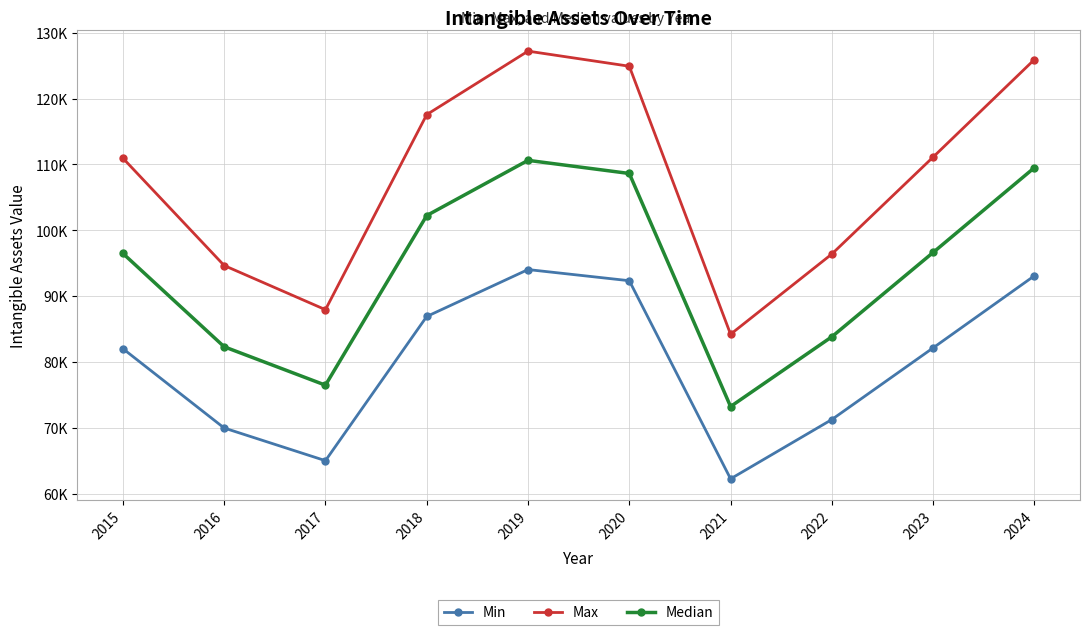

True or false: Median and Max intersect in this chart.

False